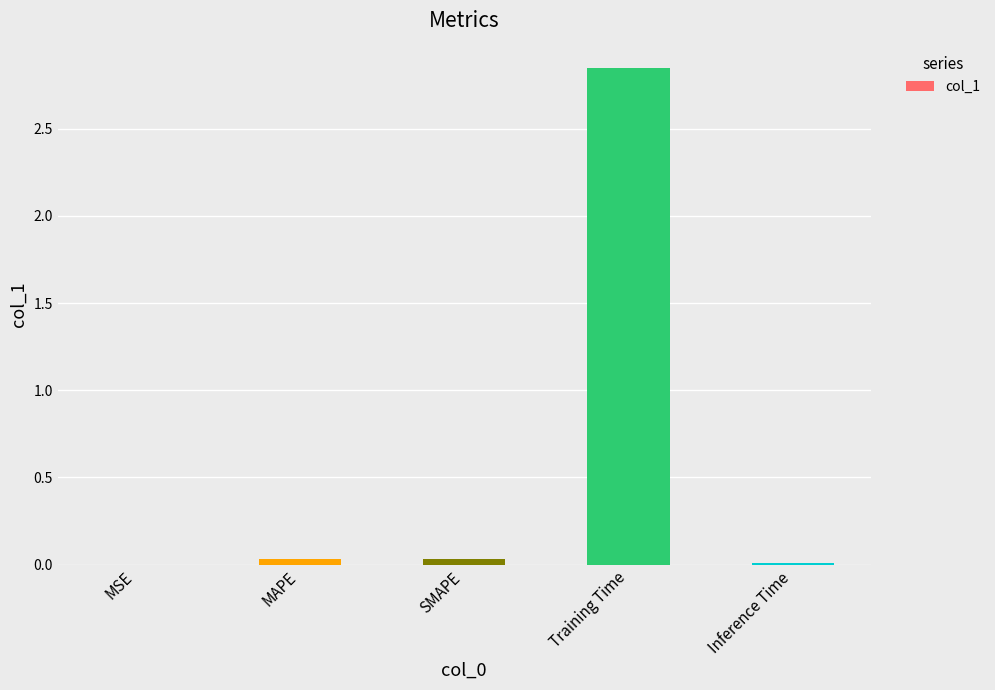

Between MSE and Training Time, which is larger?

Training Time